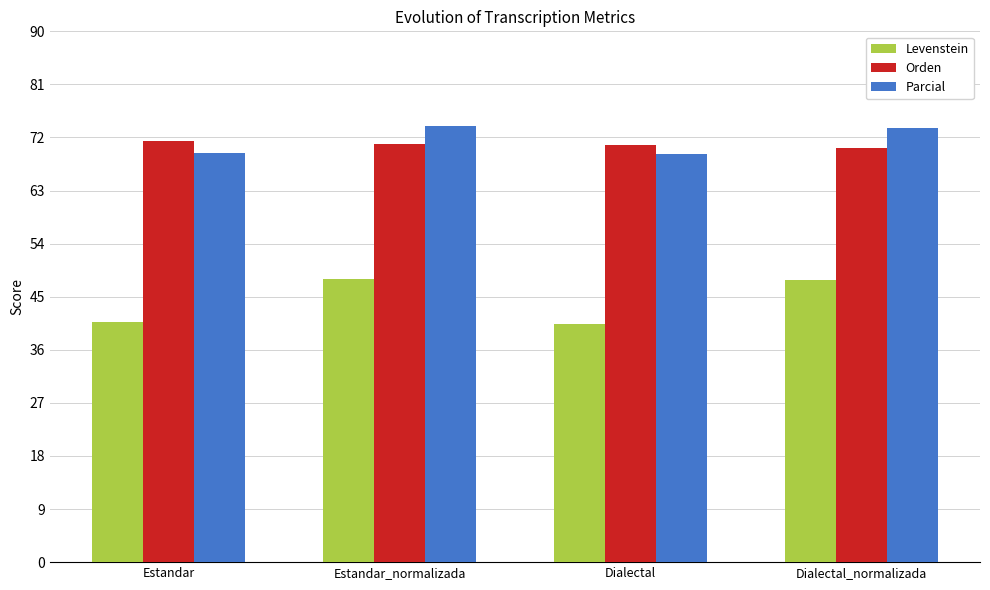

What is the sum of the Orden values at Dialectal_normalizada and Dialectal?

141.0